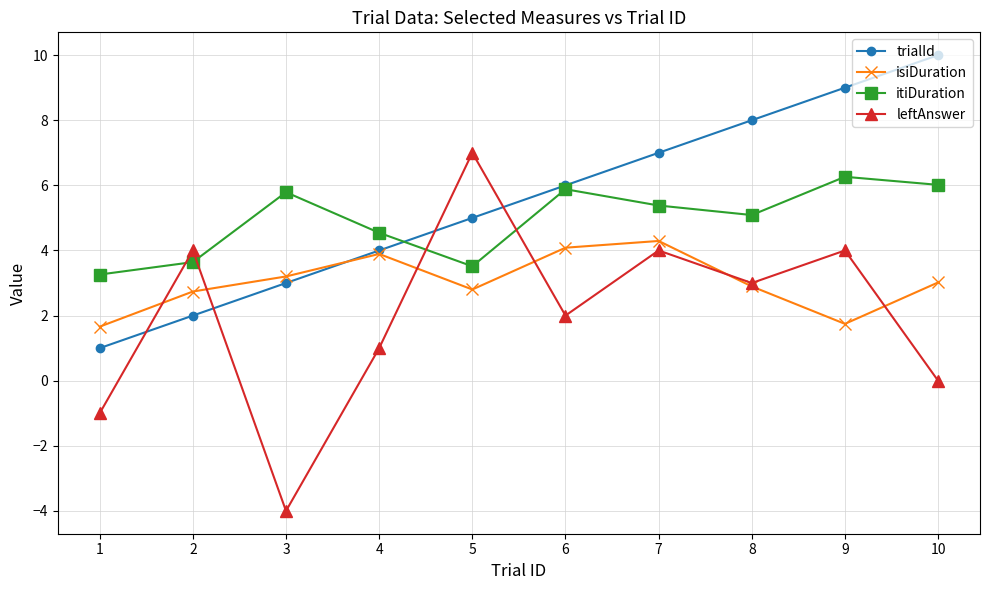

Is it true that leftAnswer equals 2.0 at 6?

True